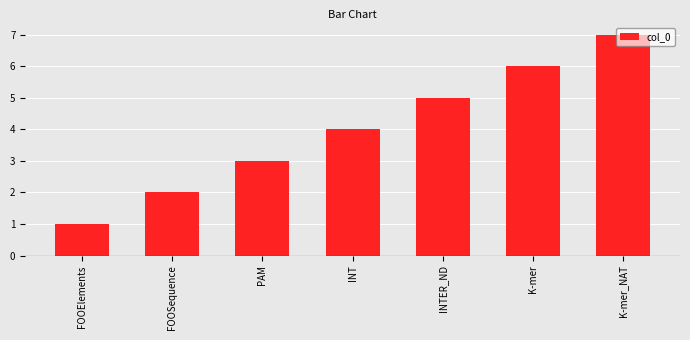

List the labels in order of value, smallest first.

FOOElements, FOOSequence, PAM, INT, INTER_ND, K-mer, K-mer_NAT